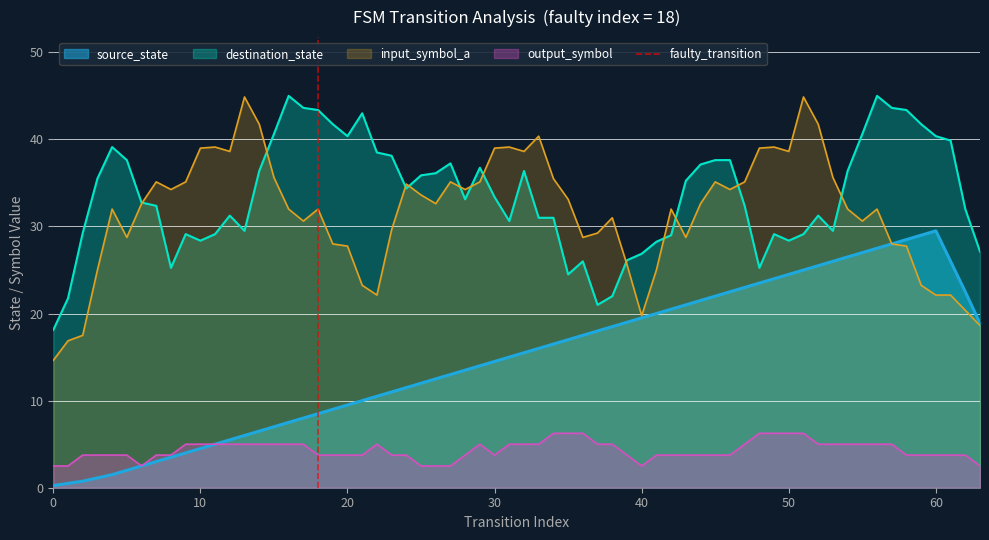

Is it true that source_state equals 14.5 at 30?

True